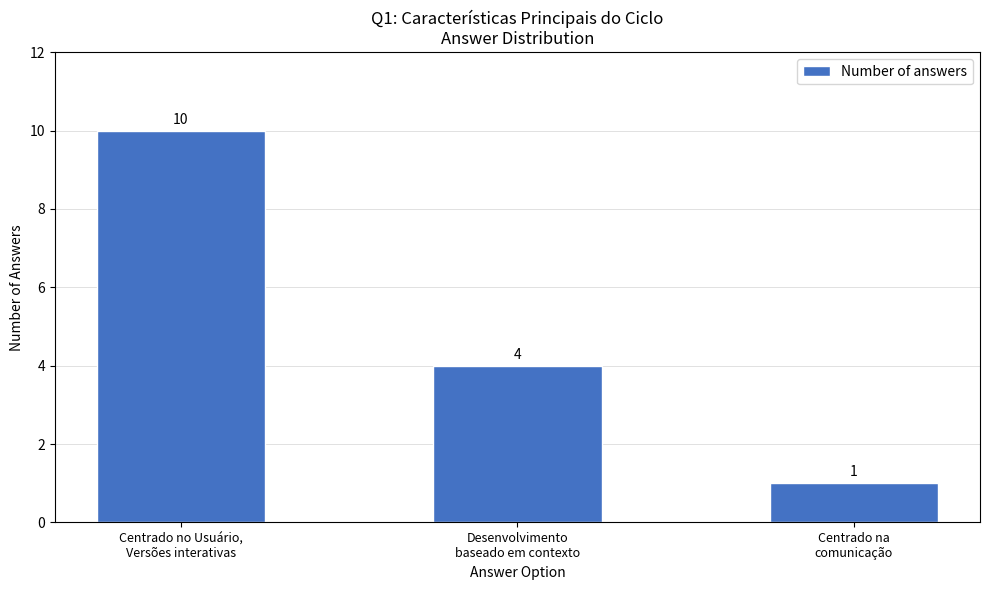

Which category has the highest value across all series?

Centrado no Usuário,
Versões interativas